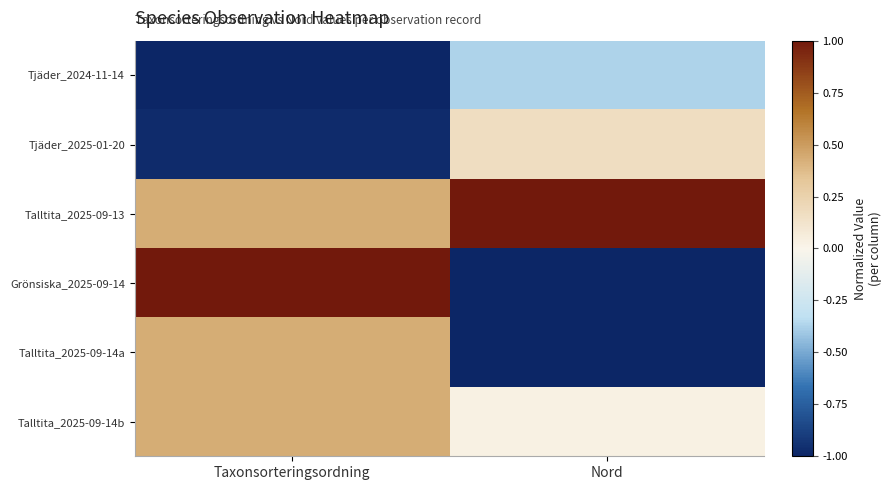

Which has a higher value, Nord or Taxonsorteringsordning?

Nord